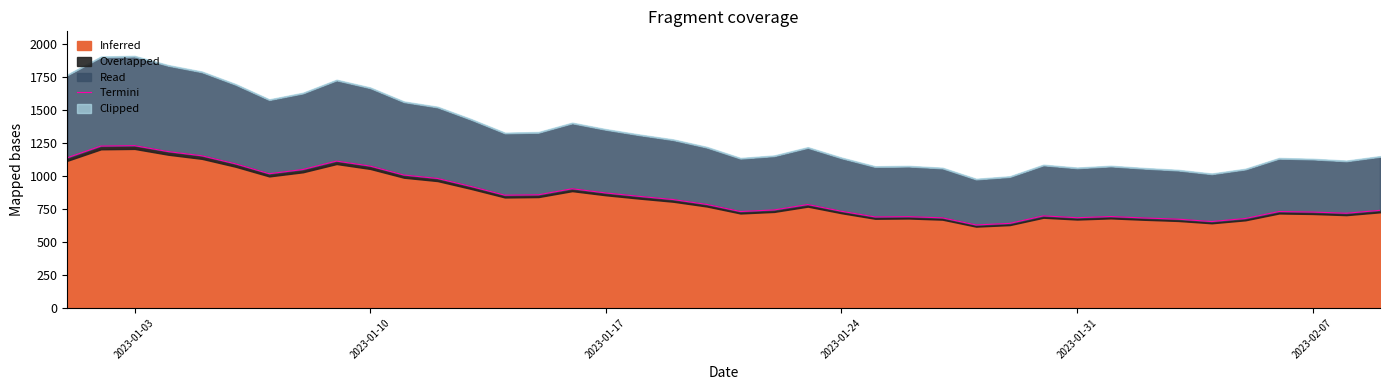

Count the number of values greater than 786.

19